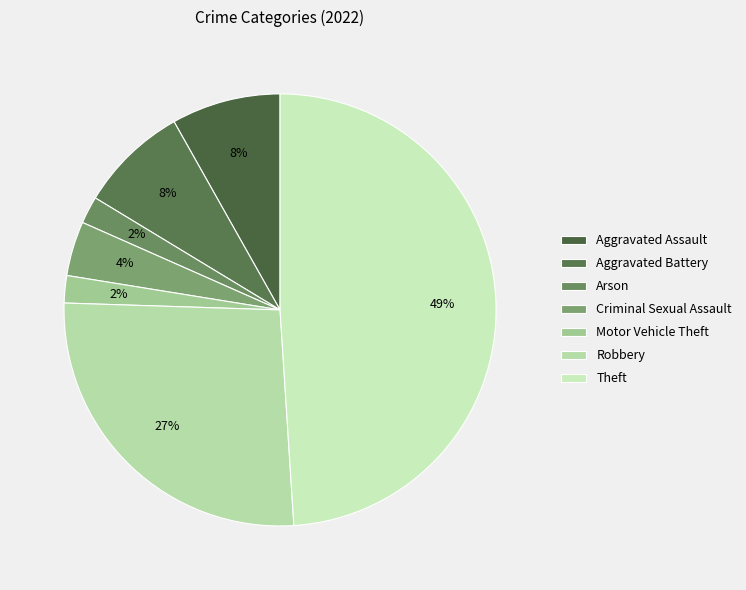

Count the number of slices in the pie.

7